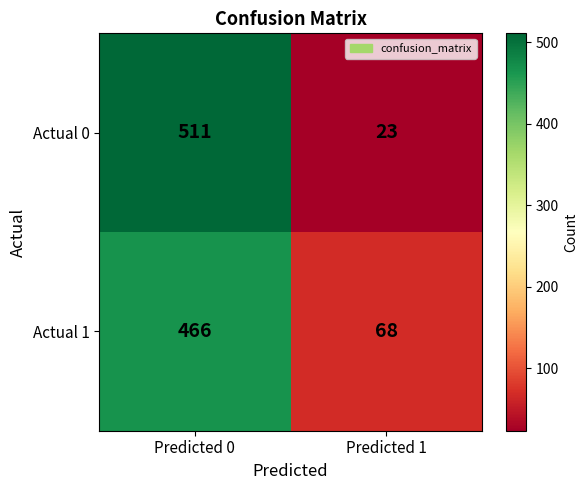

What is the spread (max minus min) of values at Predicted 0?

45